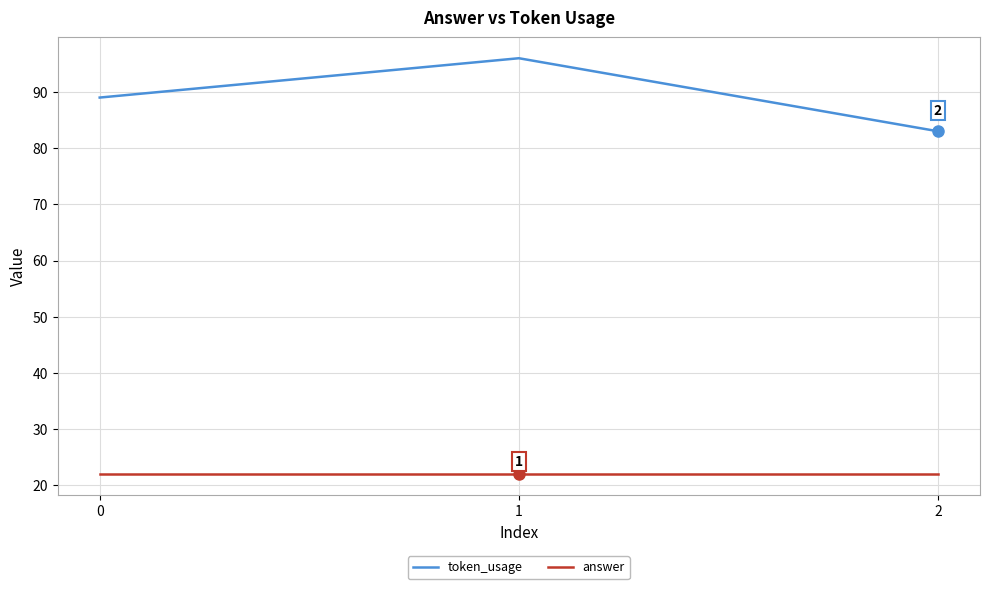

Which series has the largest range (max minus min)?

token_usage